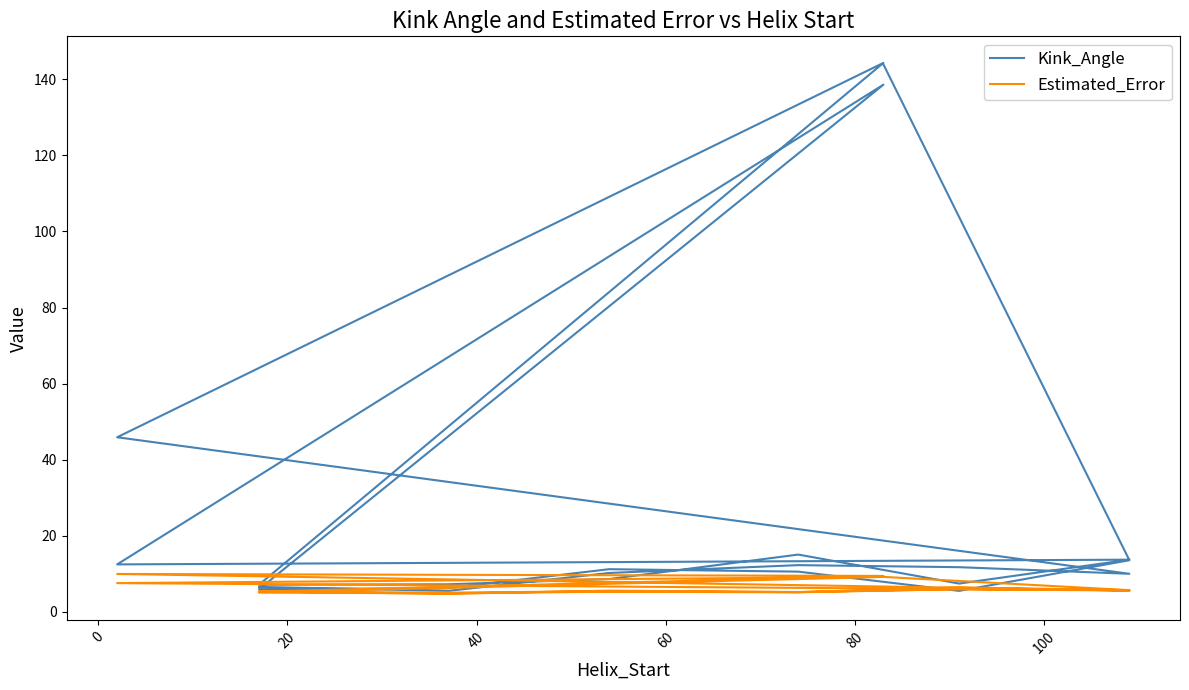

True or false: Kink_Angle has more than 1 interior local peaks.

True